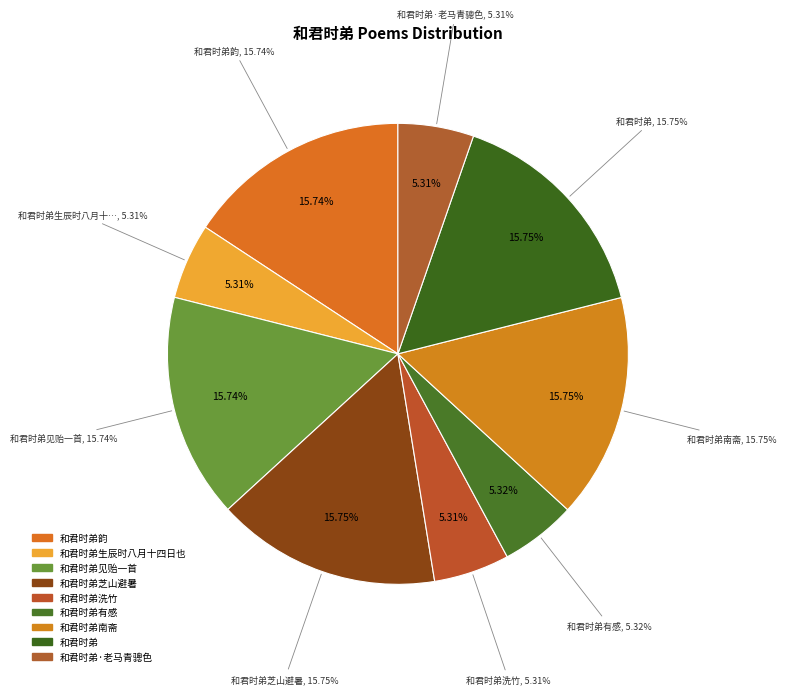

Is 和君时弟有感 the majority of the pie?

No